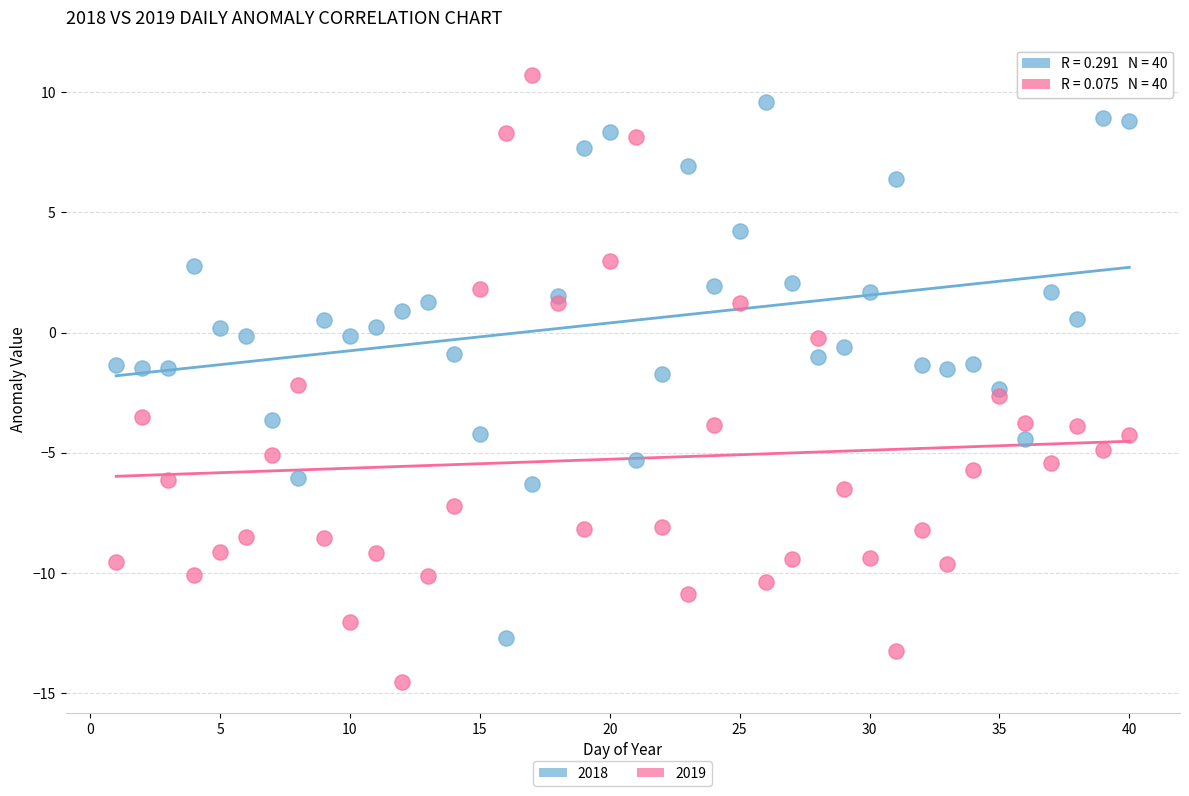

What are all the series names shown in the legend?

2018, 2019